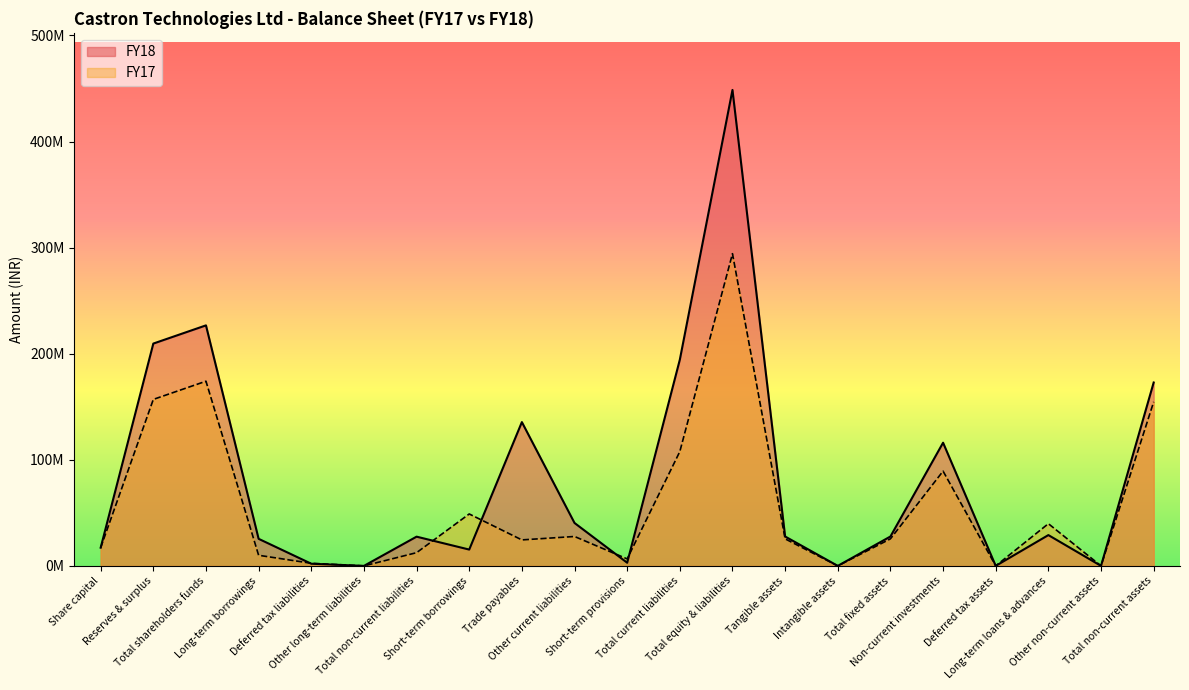

What value does the FY17 series have at Total fixed assets?

25494258.0